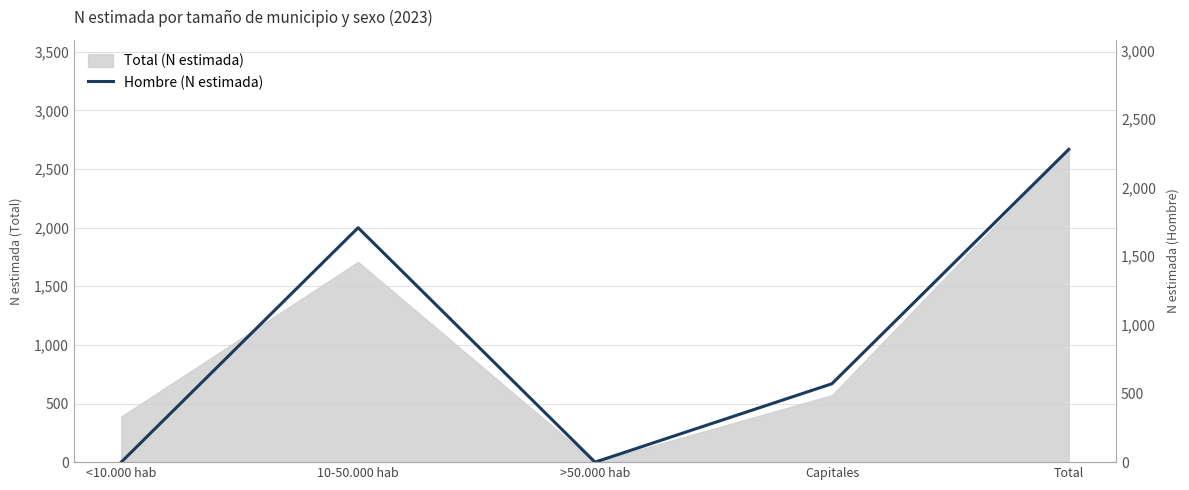

What is the ratio of the value at 10-50.000 hab to the value at Capitales?

3.0